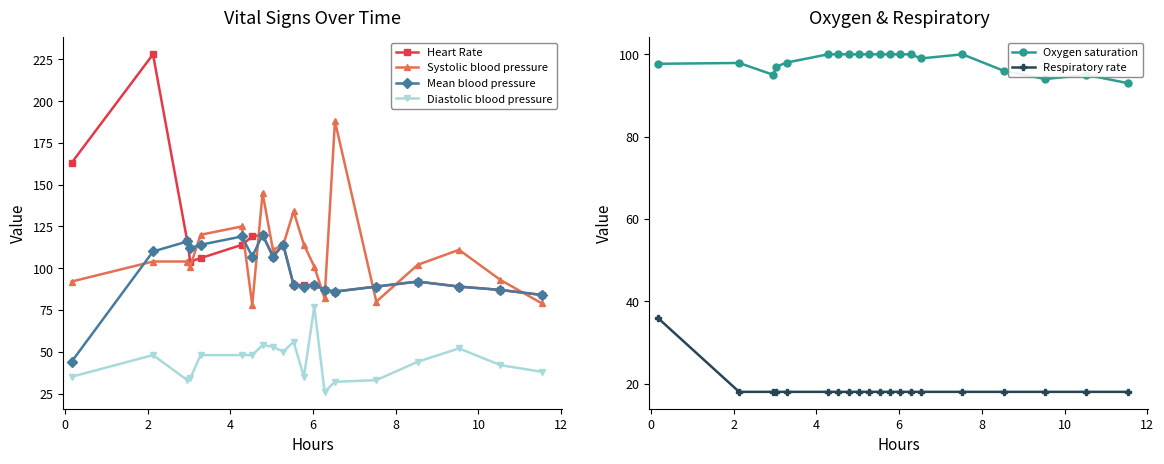

How many interior local valleys does the Systolic blood pressure series have?

5